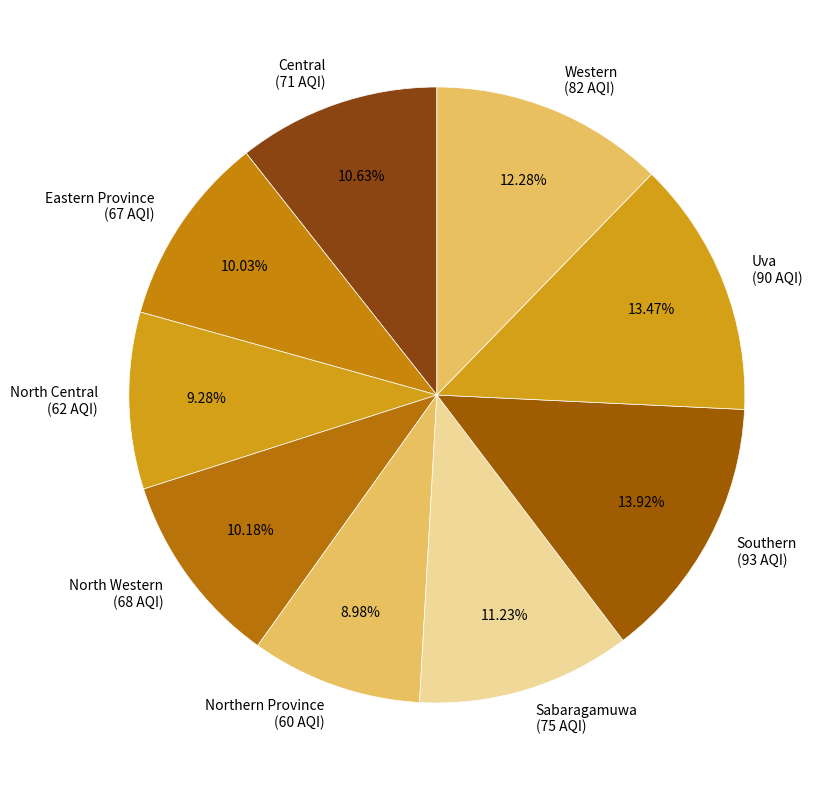

Do Uva (90 AQI) and Eastern Province (67 AQI) together represent more than half of the pie?

No